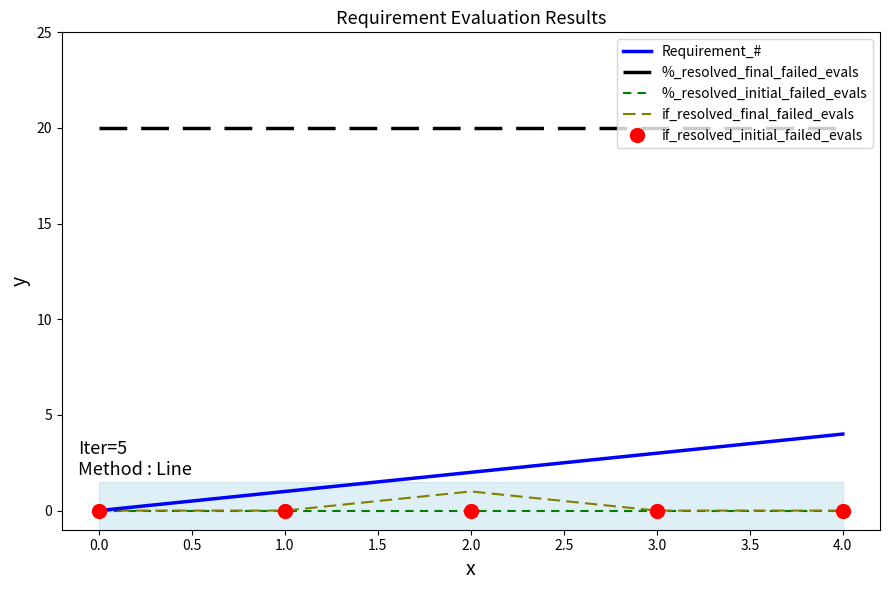

Is the value of if_resolved_final_failed_evals at 2.0 greater than the value of Requirement_# at 3.0?

No